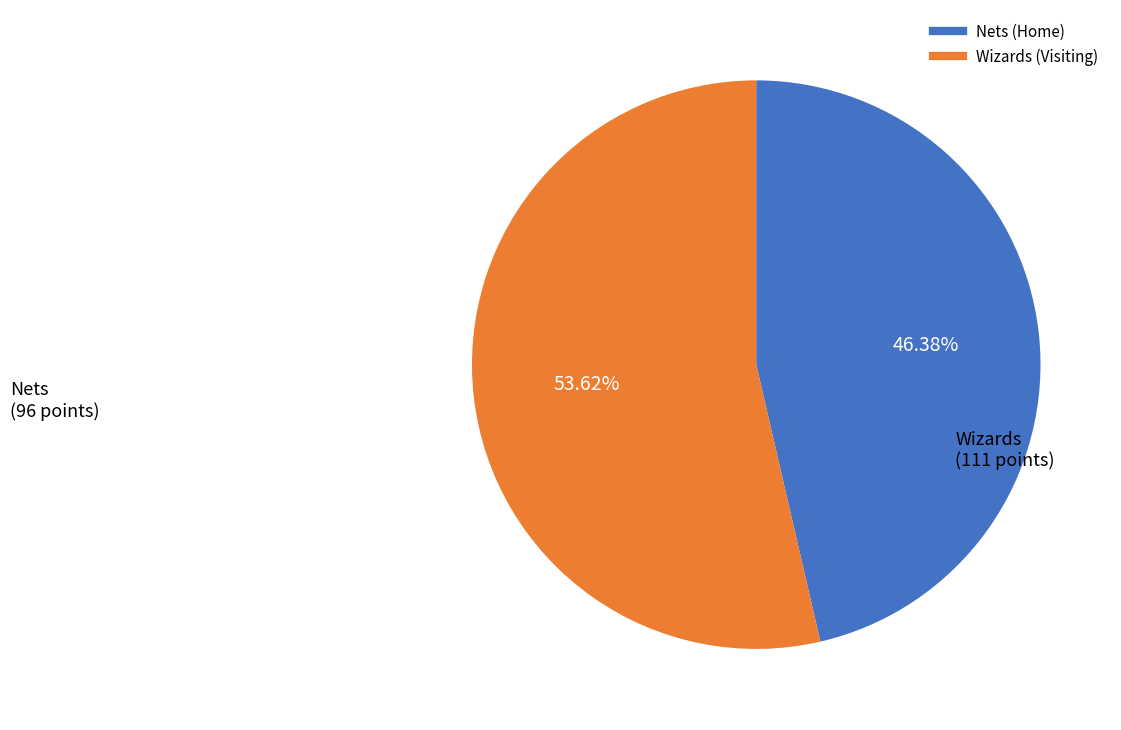

What is the largest slice in the pie chart?

Wizards